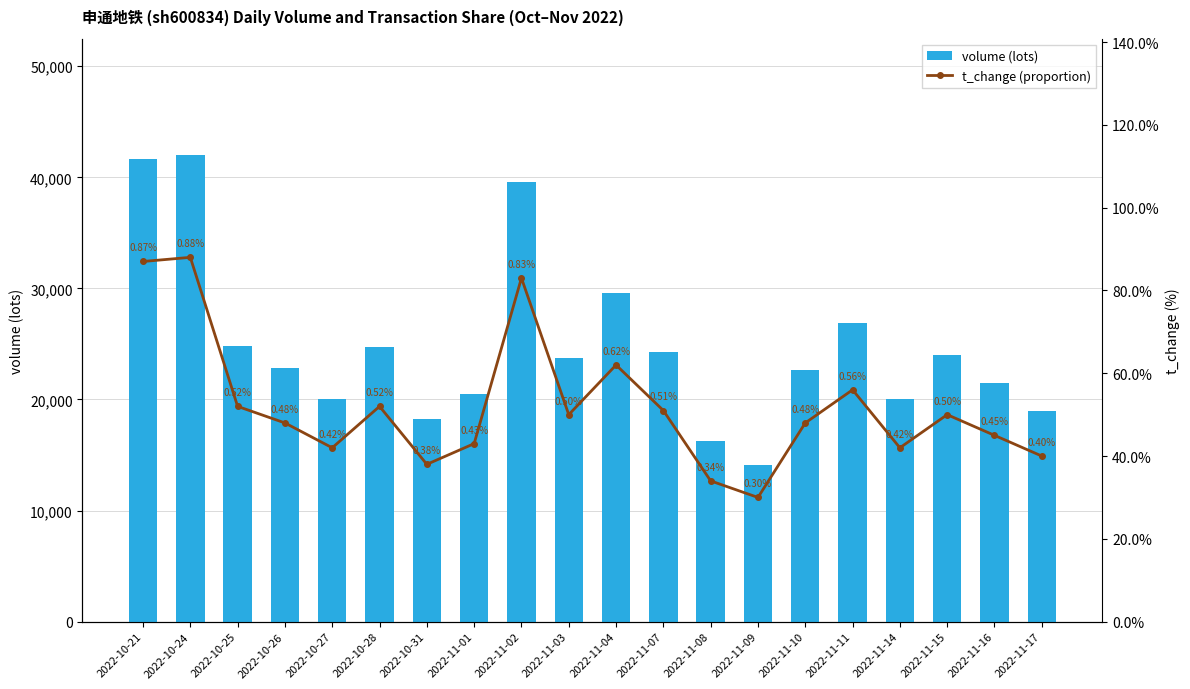

The value of volume (lots) at 2022-10-27 is 20041. True or false?

True